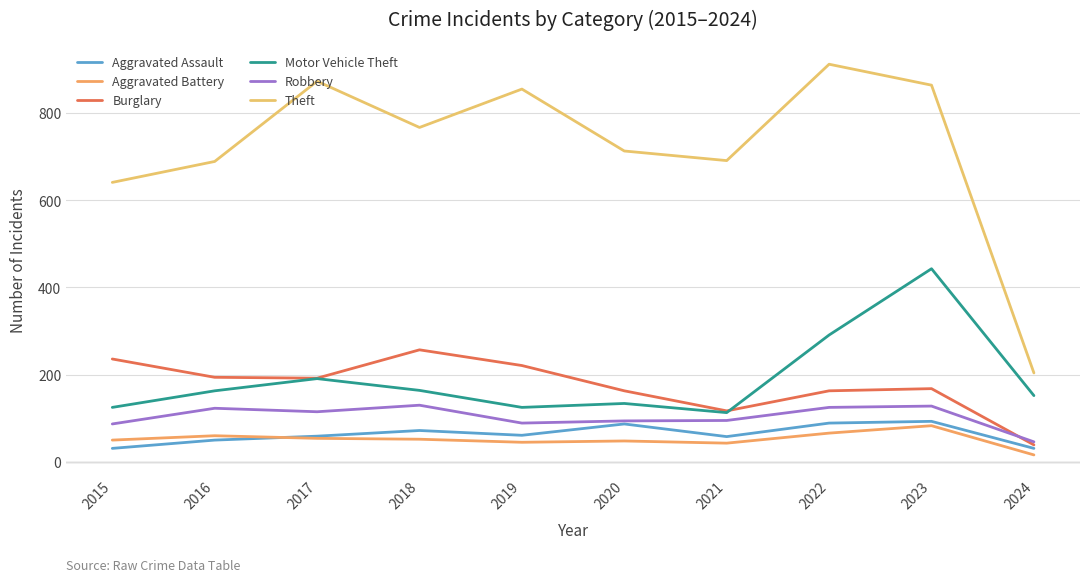

Where does the Aggravated Assault series first go above 61?

2018